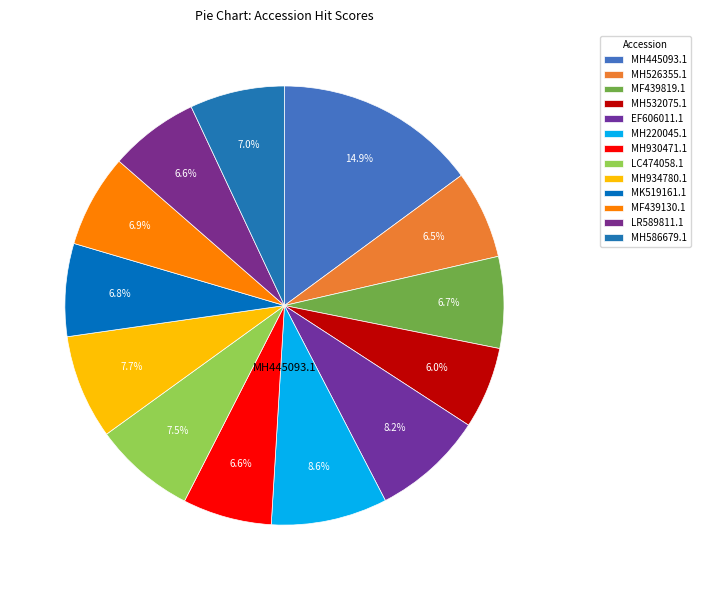

Which has a higher value, LC474058.1 or LR589811.1?

LC474058.1